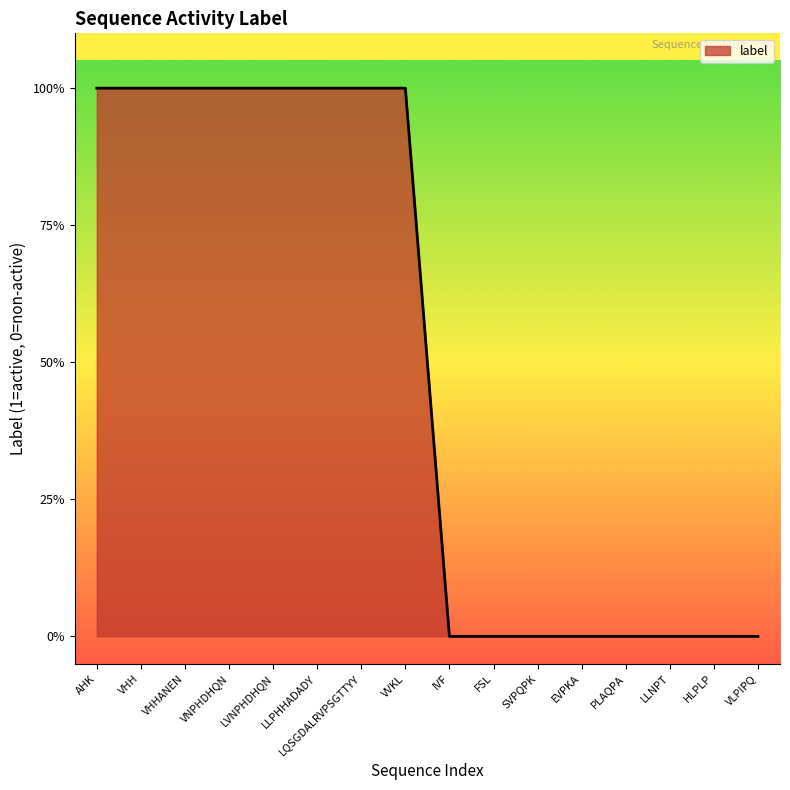

What is the difference between the values at VNPHDHQN and EVPKA?

1